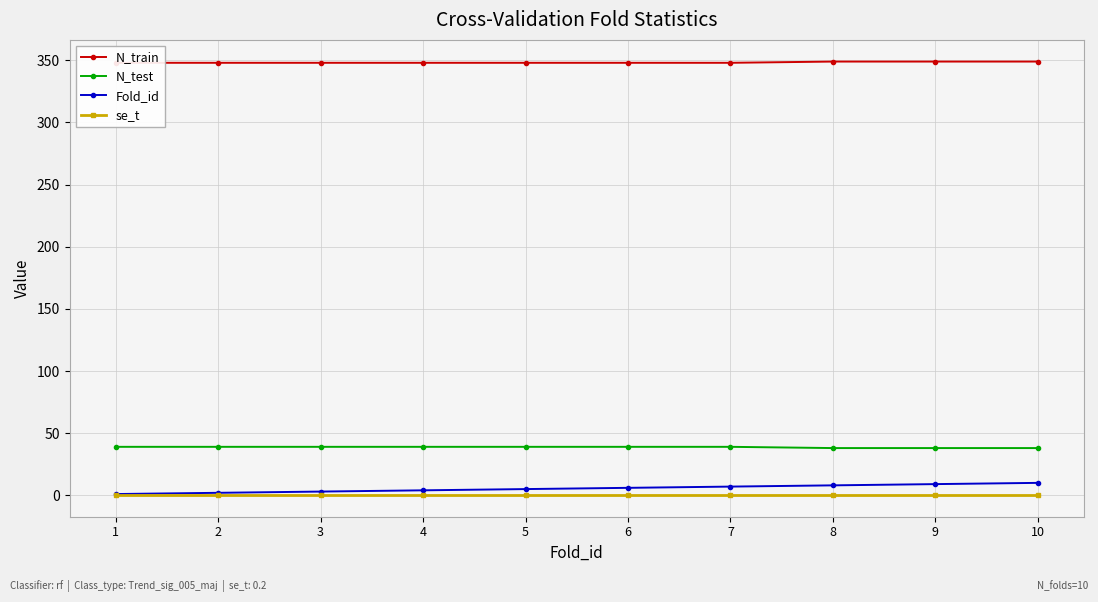

The N_train series shows 108.9 at 8. True or false?

False